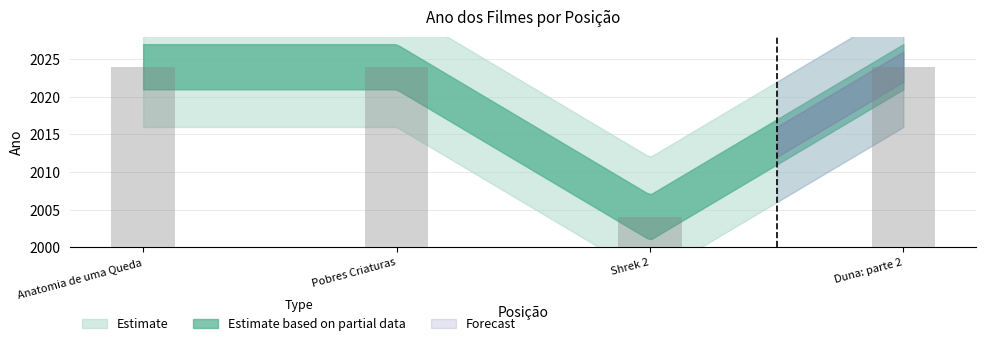

Between Duna: parte 2 and Shrek 2, which is larger?

Duna: parte 2